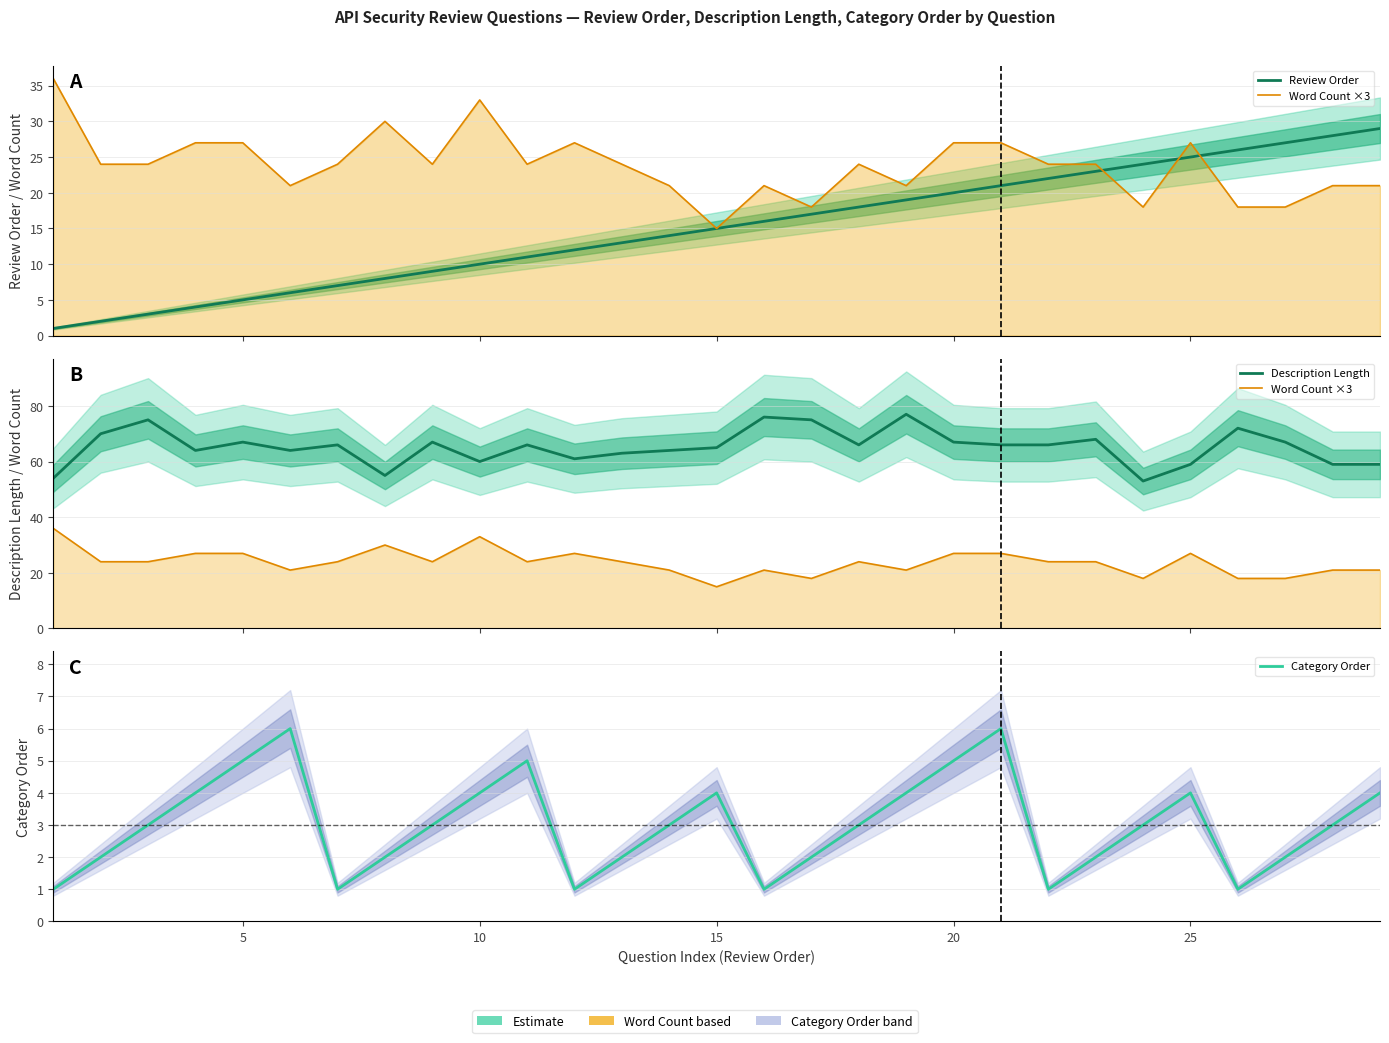

What is the sum of all Review Order values?

435